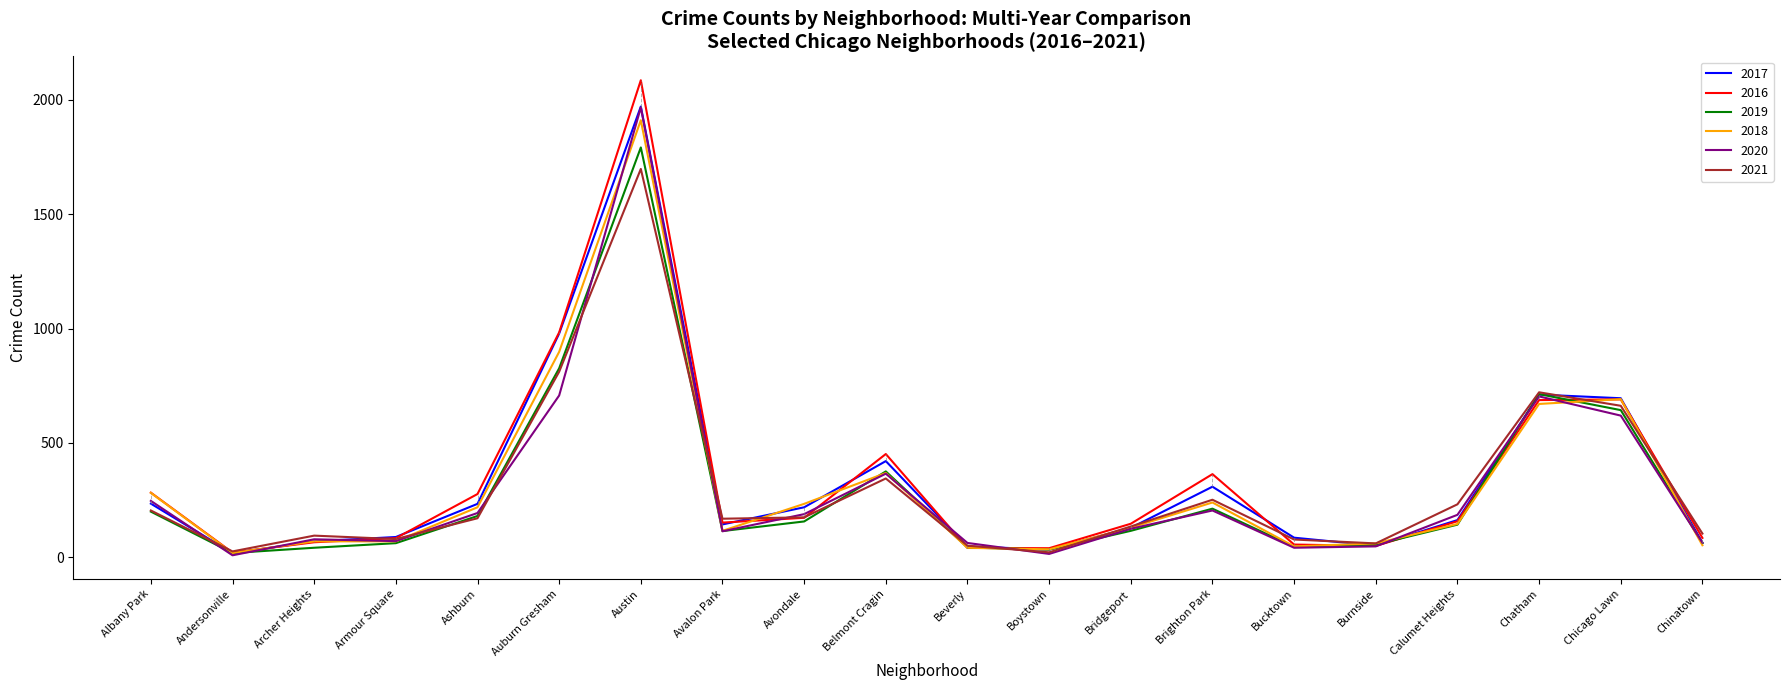

What is the maximum value for 2019?

1792